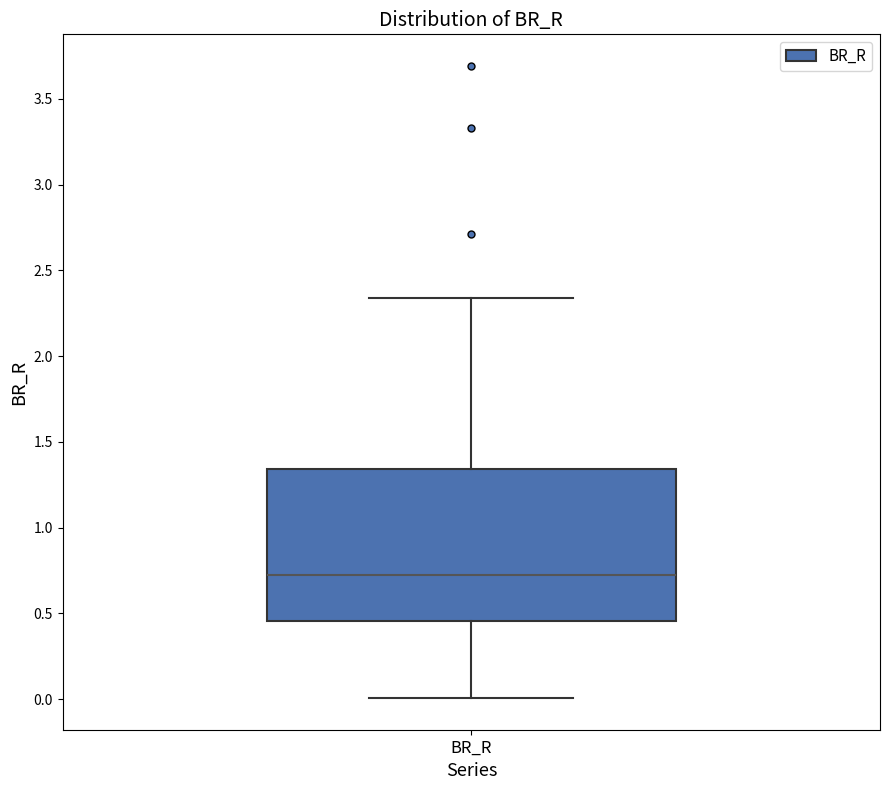

Read this box plot against the y-axis: the position of the median line, the range covered by the box, and the ends of both whiskers. The values are not printed on the chart, so give them approximately, as read against the axis.

median 0.70, box 0.45 to 1.35, whiskers 0.00 to 2.35